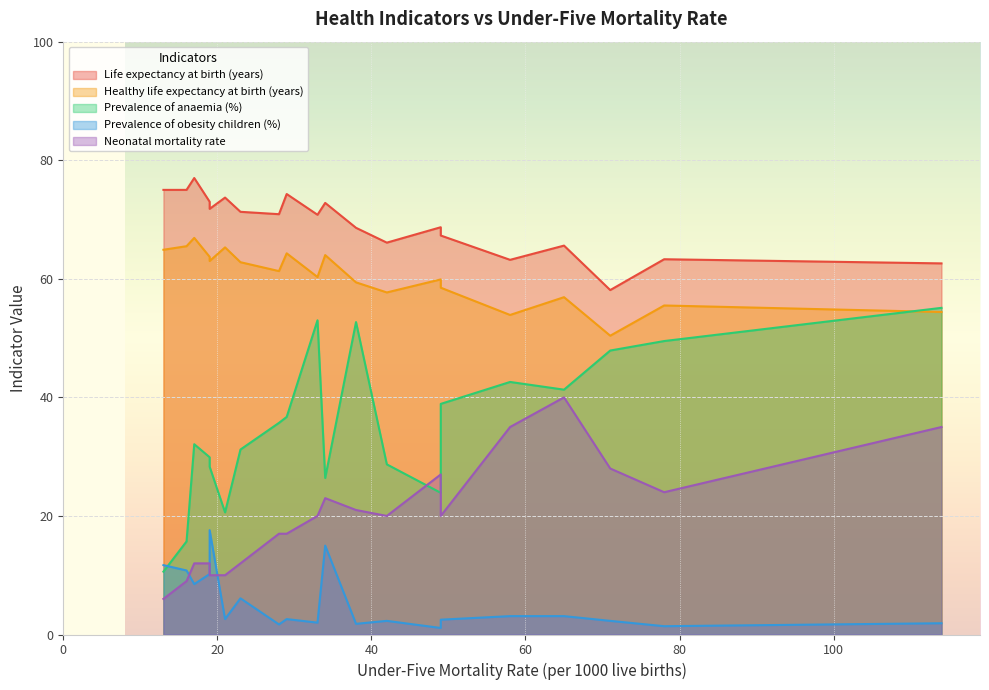

What is the sum of all Neonatal mortality rate values?

398.0